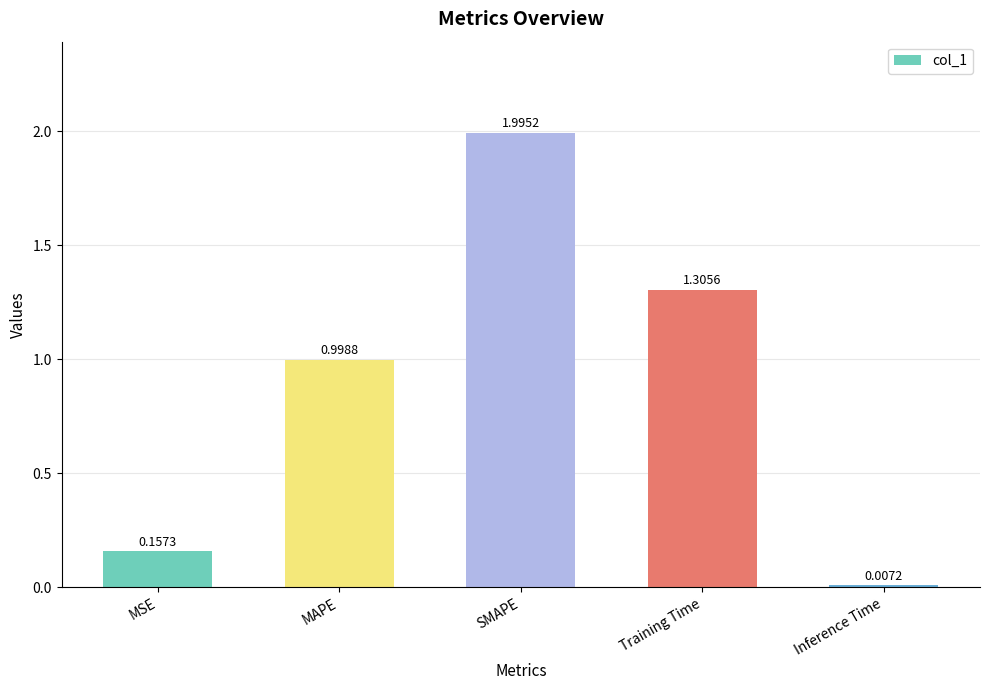

Where is the data nearest to the value 1?

MAPE